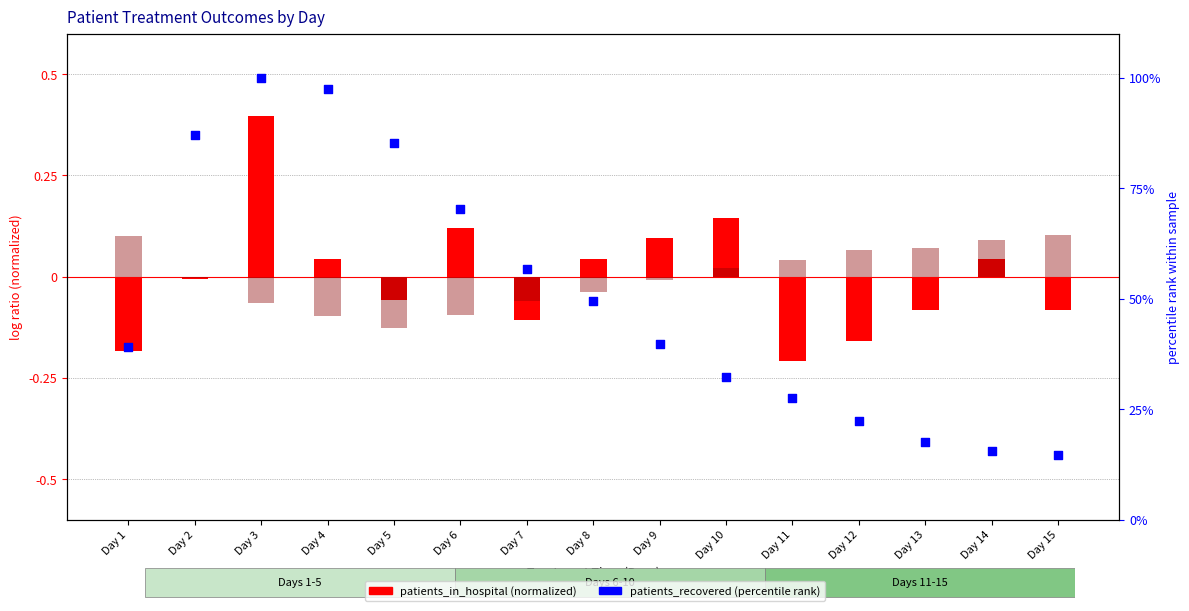

What is the total value across all series at Day 4?

97.3